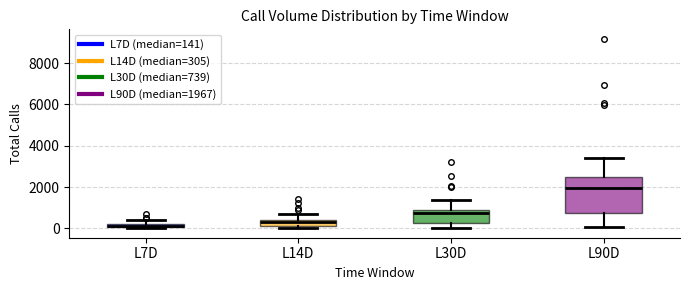

Where does the lower whisker of the box for L30D end on the y-axis? The values are not printed on the chart, so give them approximately, as read against the axis.

0